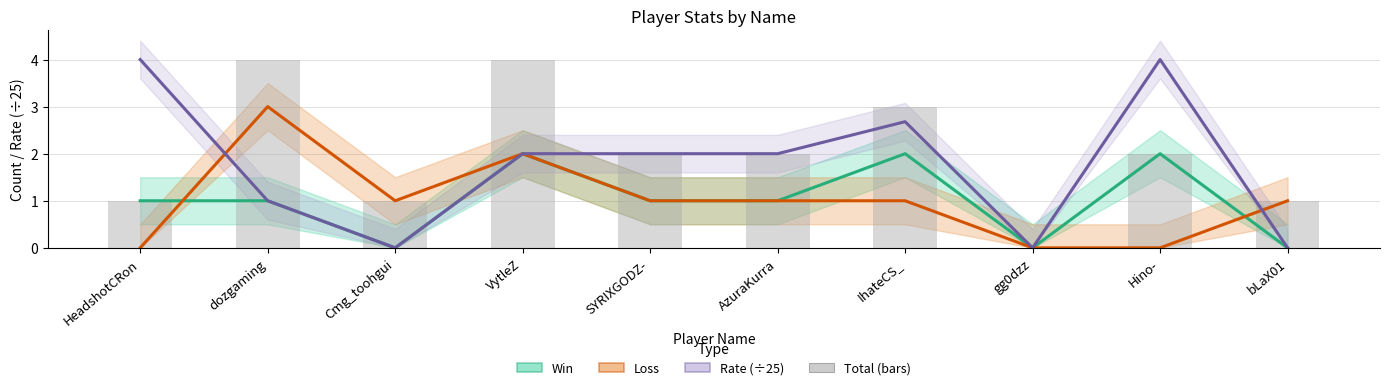

The value of Win at AzuraKurra is 1.0. True or false?

True